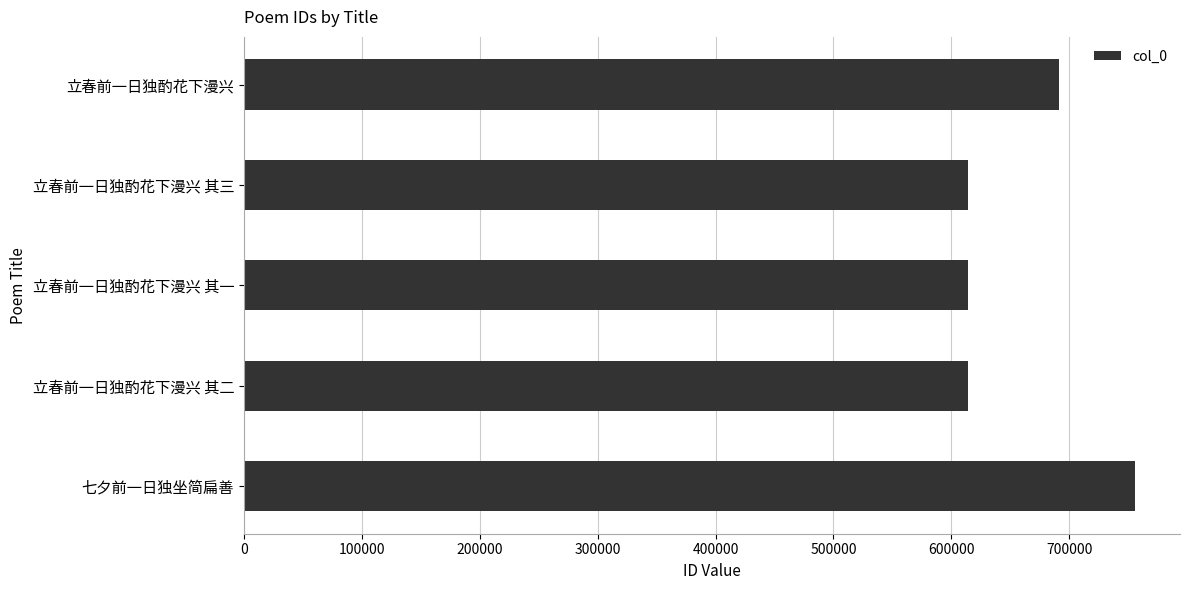

The chart shows a value of 614510 at 立春前一日独酌花下漫兴 其三. True or false?

True